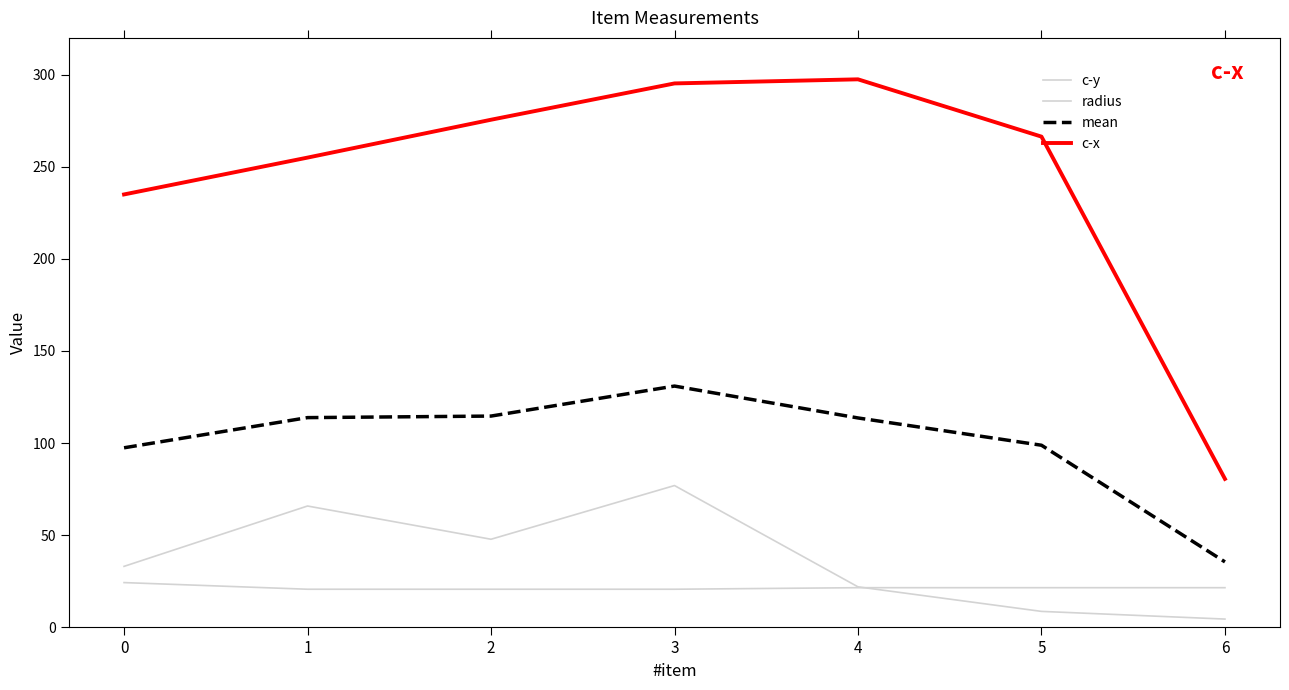

Does the chart have visible grid lines?

No